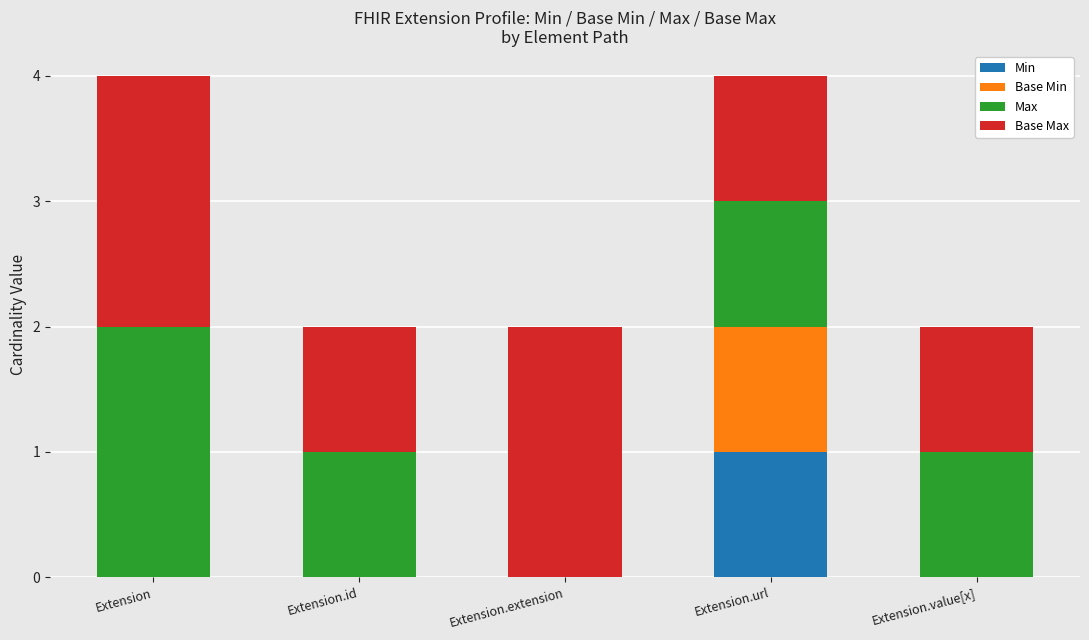

Which category has the highest value in the Min series?

Extension.url